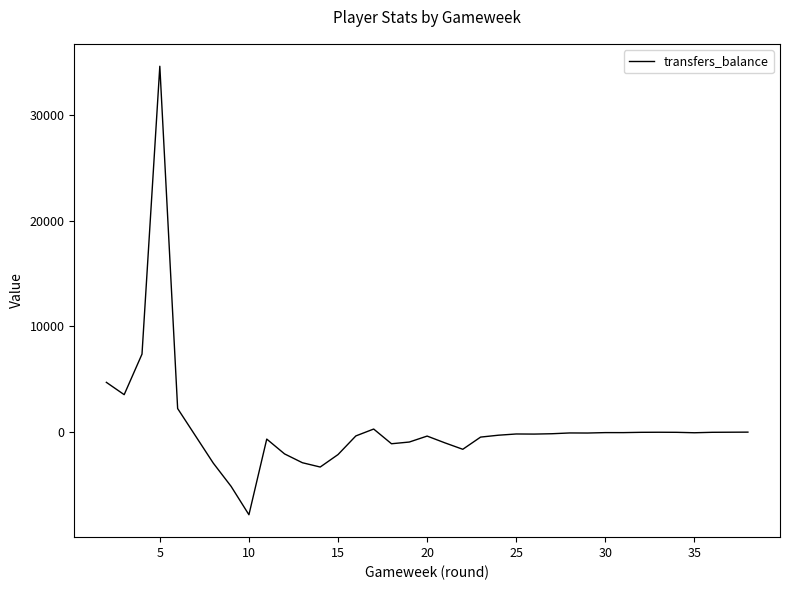

Is this an area chart (filled region under the line)?

No